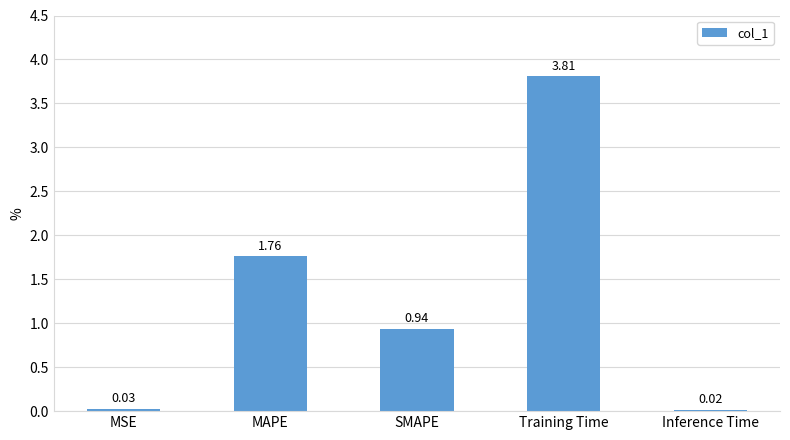

What is the sum of the values at Inference Time and SMAPE?

1.0